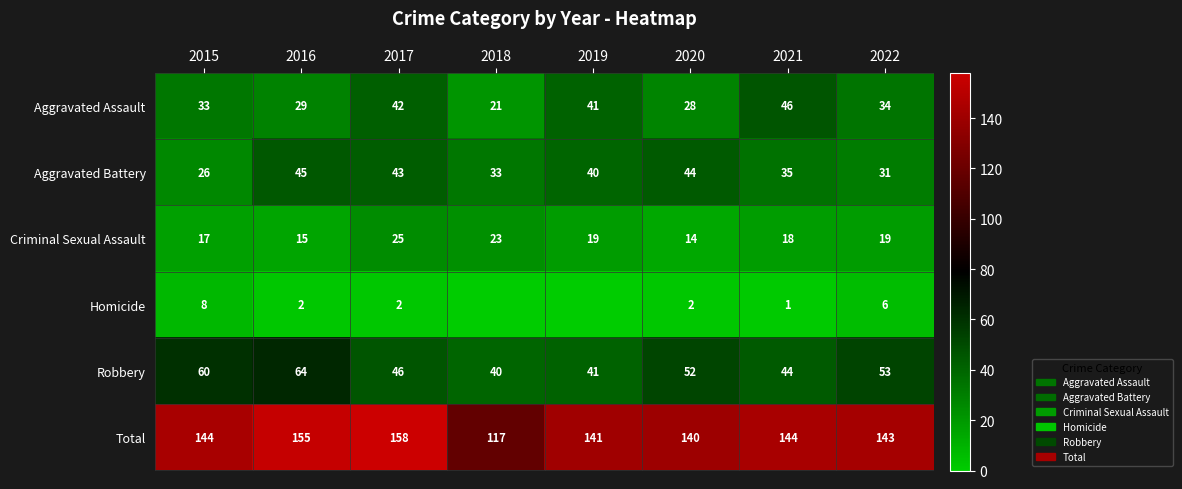

Which category has the lowest value in the Criminal Sexual Assault series?

2020